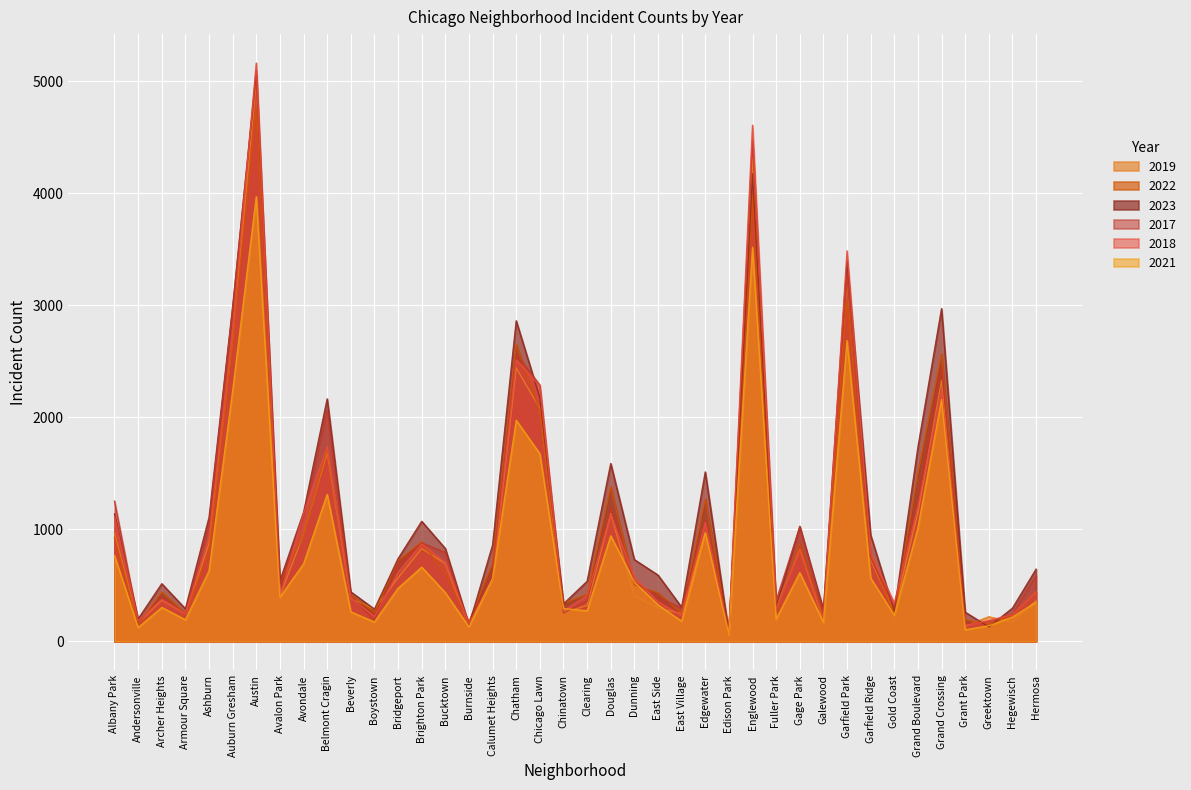

Where is 2023 nearest to the value 2568?

Chatham